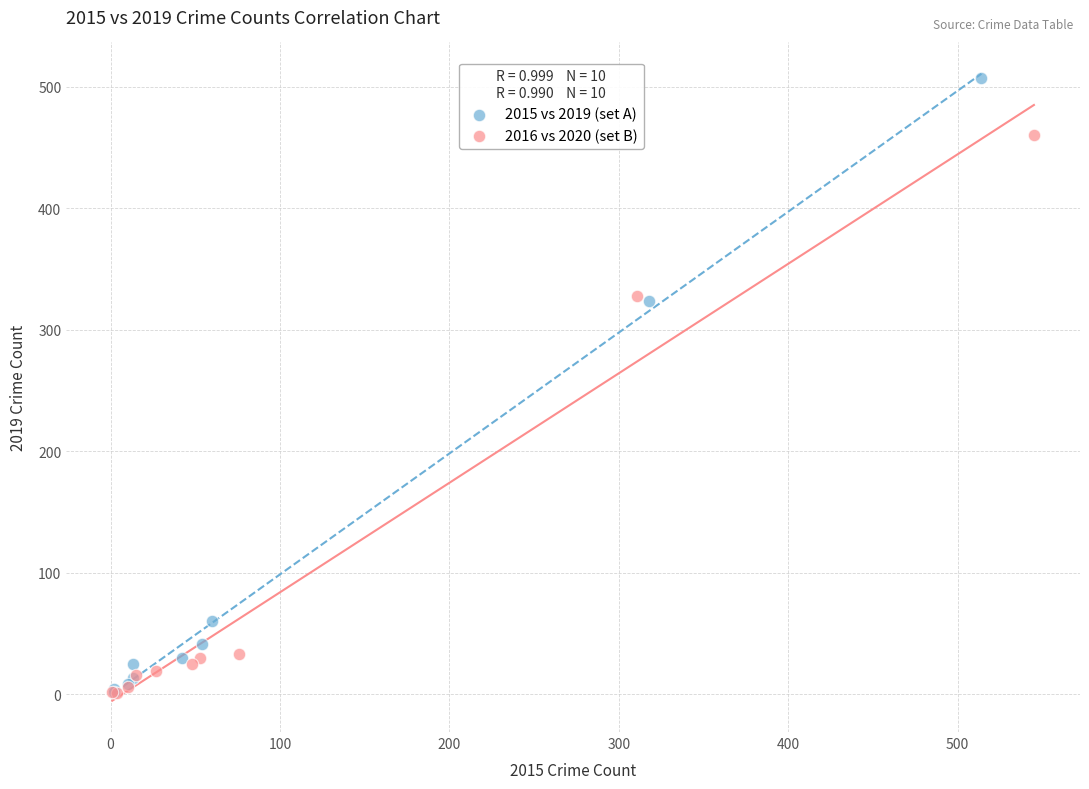

Which series contains the highest Y value?

2015 vs 2019 (set A)